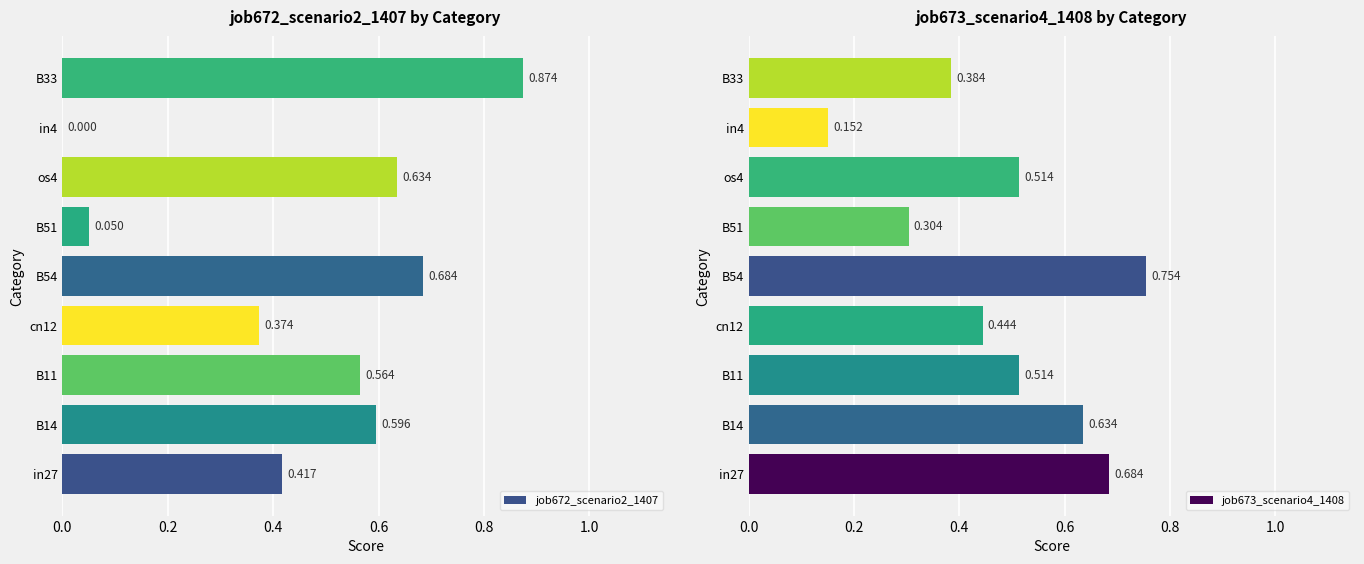

How many values in the job672_scenario2_1407 series exceed 0?

8